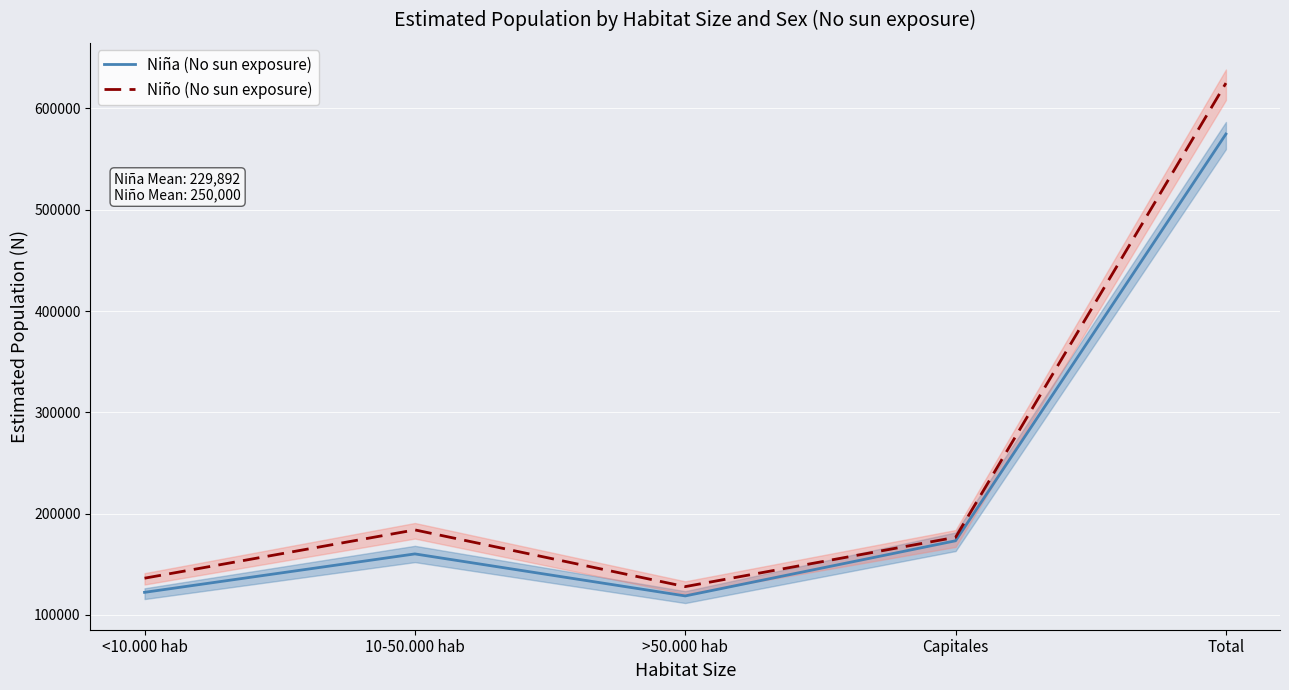

What is the label of the 5th point from the right?

<10.000 hab